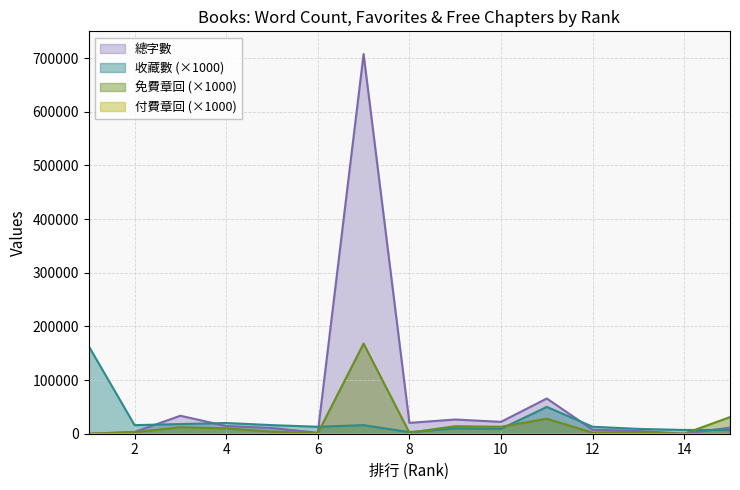

What is the difference between the highest and lowest values at 1?

163000